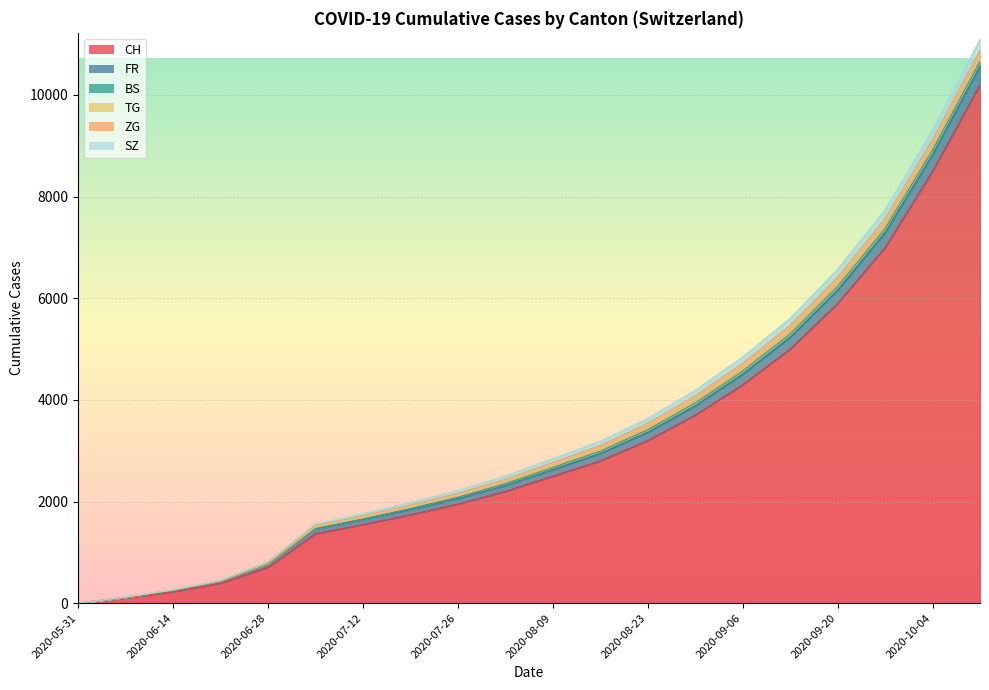

Read the FR value at 2020-09-06, to the nearest 10.

260